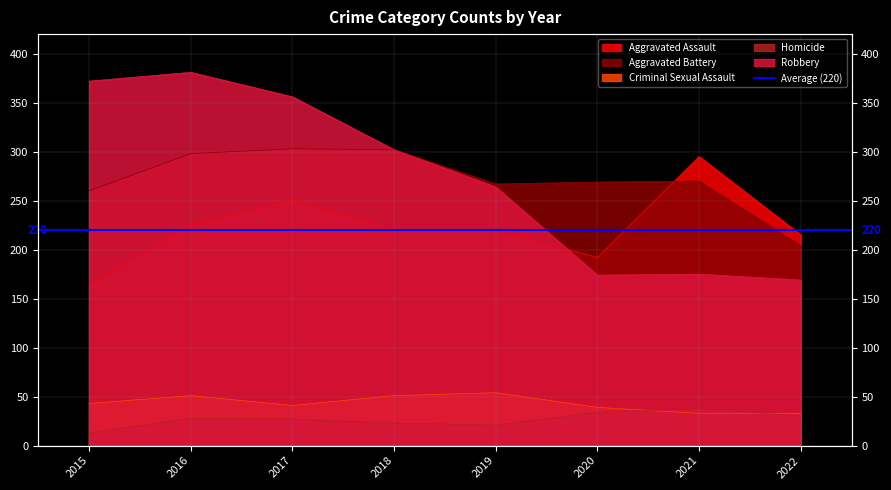

What is the difference between the maximum and second lowest values in the Criminal Sexual Assault series?

21